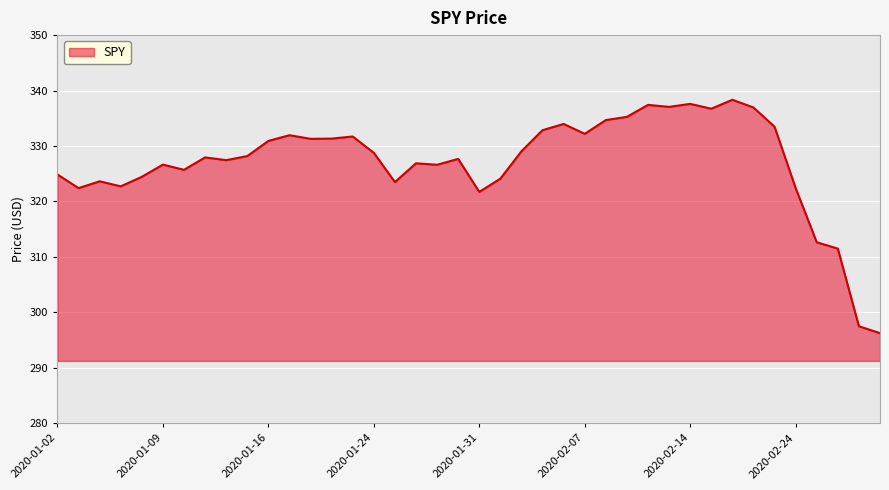

What is the difference between the maximum and minimum values?

42.1